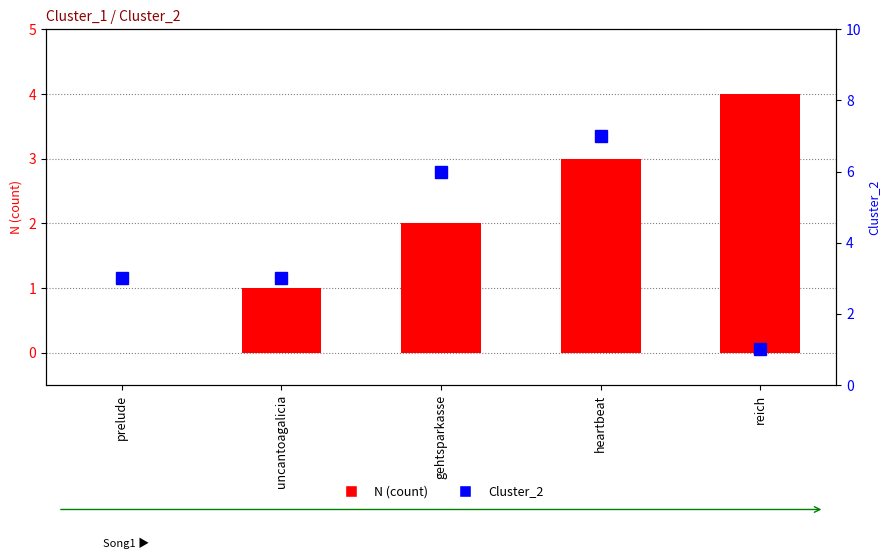

At how many categories does at least one series exceed 2?

5